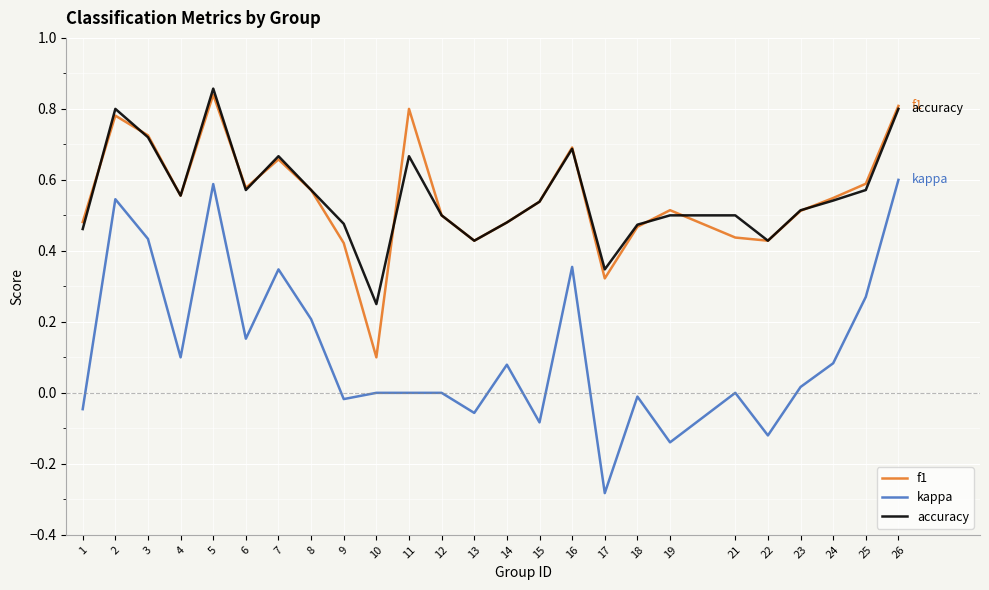

True or false: kappa and f1 cross at least once.

False